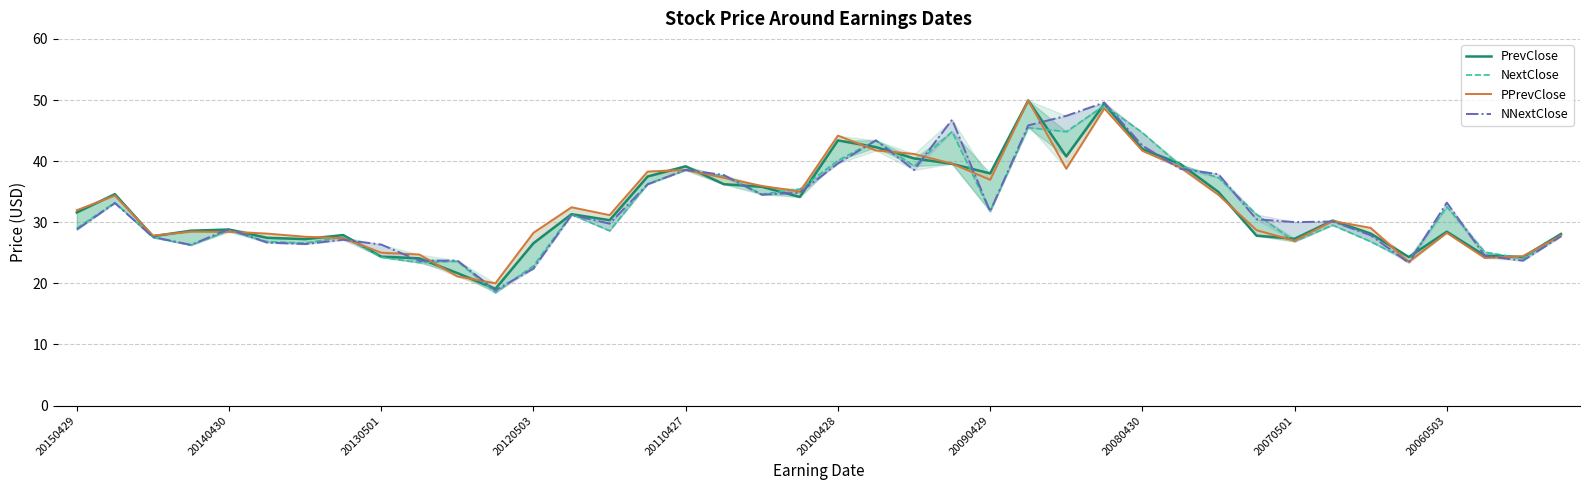

What position from the left is 11?

12